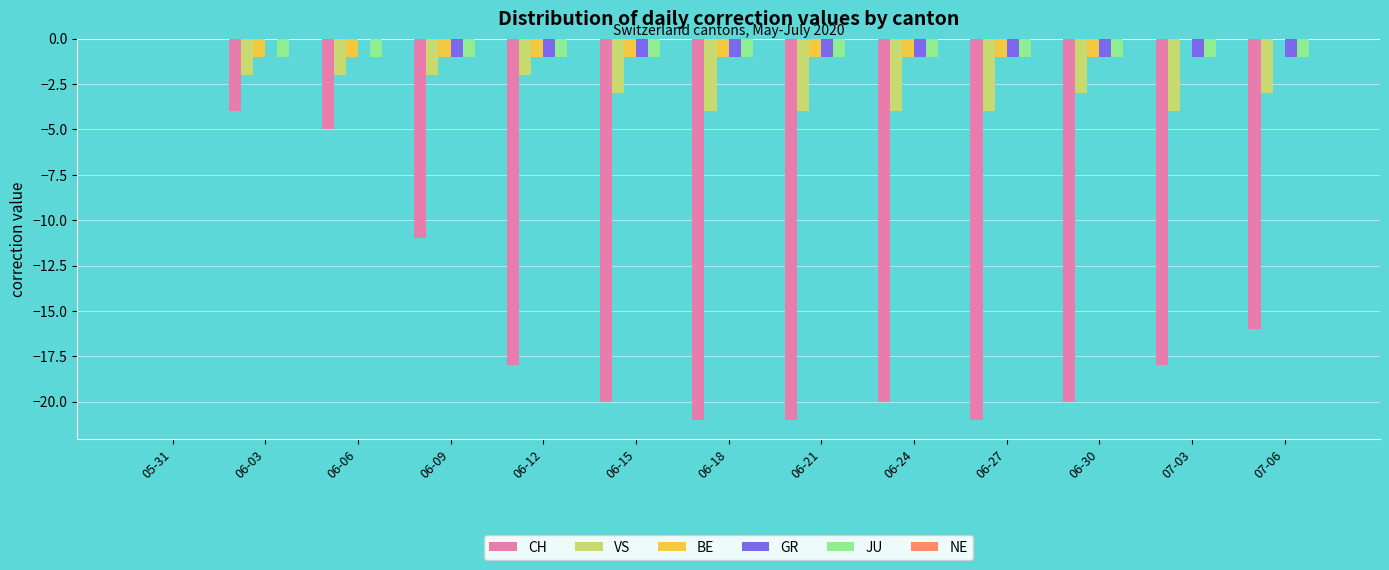

At which category is the sum across all series the highest?

05-31